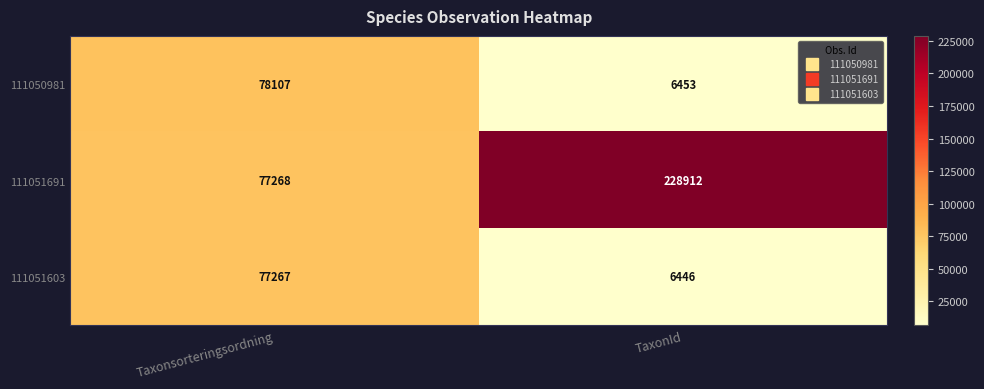

Reading left to right, transcribe all the data shown in this chart.

111050981: Taxonsorteringsordning=78107	TaxonId=6453
111051691: Taxonsorteringsordning=77268	TaxonId=228912
111051603: Taxonsorteringsordning=77267	TaxonId=6446